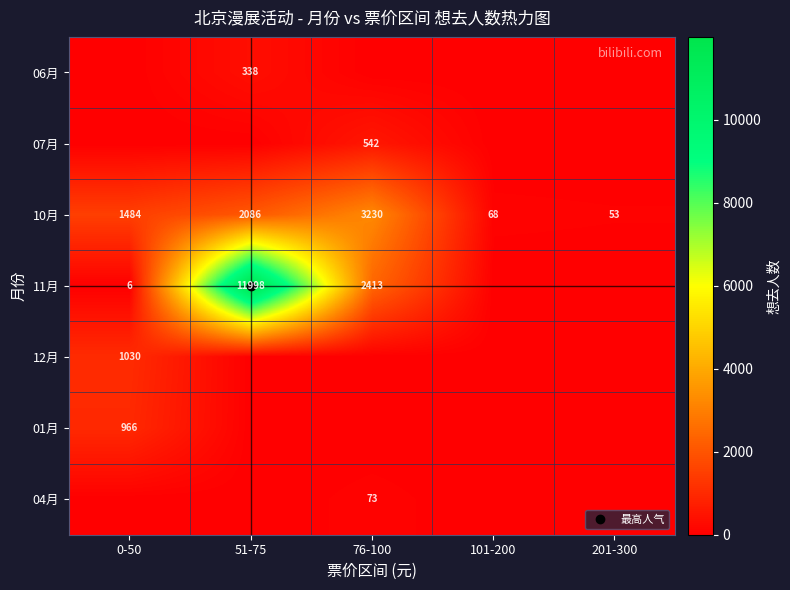

At how many categories does at least one series exceed 58?

4